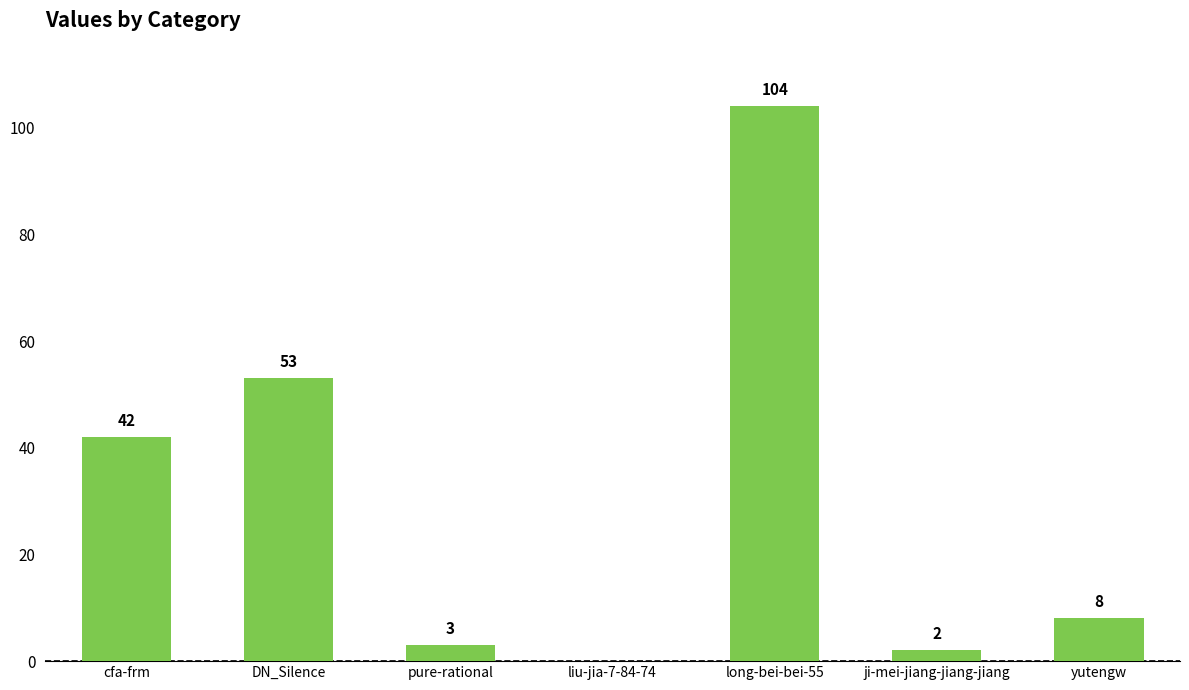

What is the maximum value shown in the chart?

104